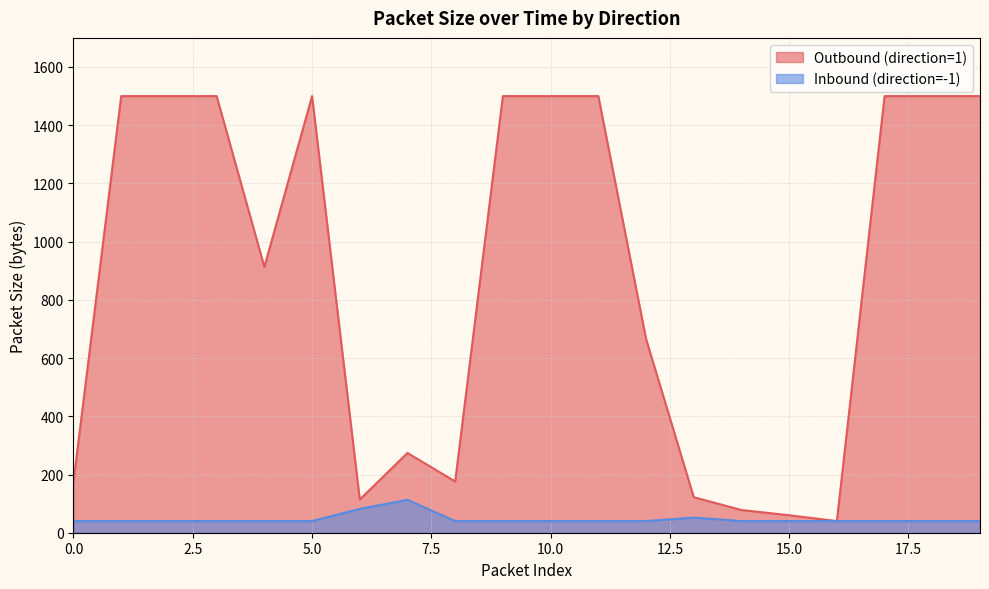

What is the difference between the second highest and minimum values in the Inbound (direction=-1) series?

42